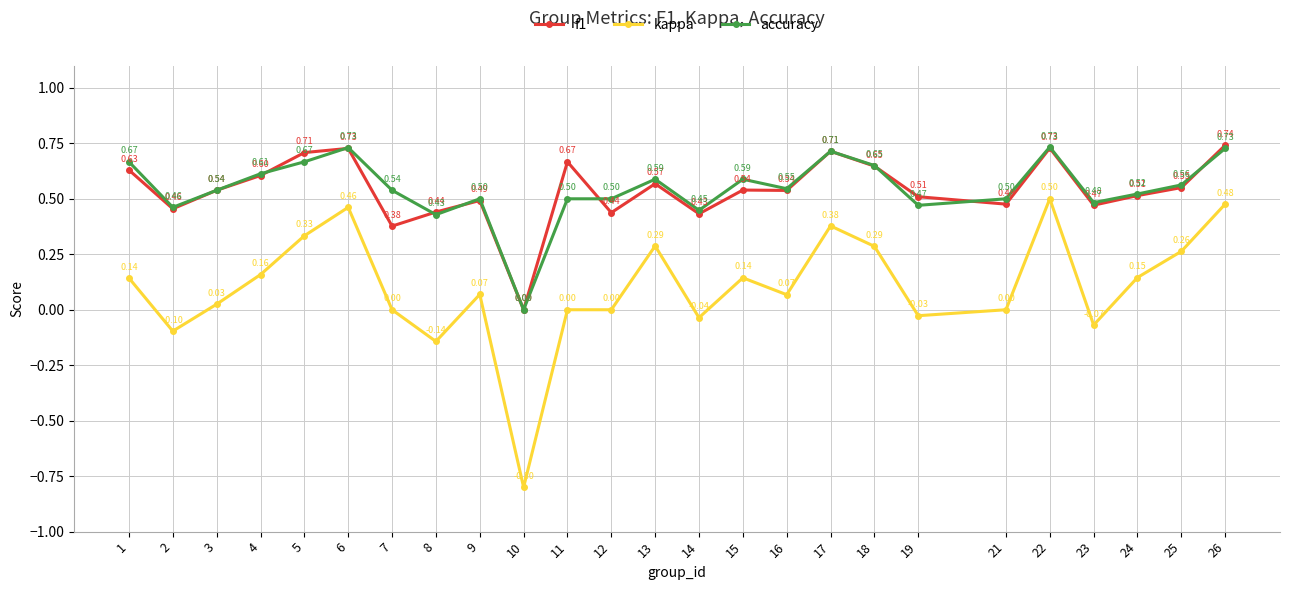

How many distinct data groups are displayed?

3